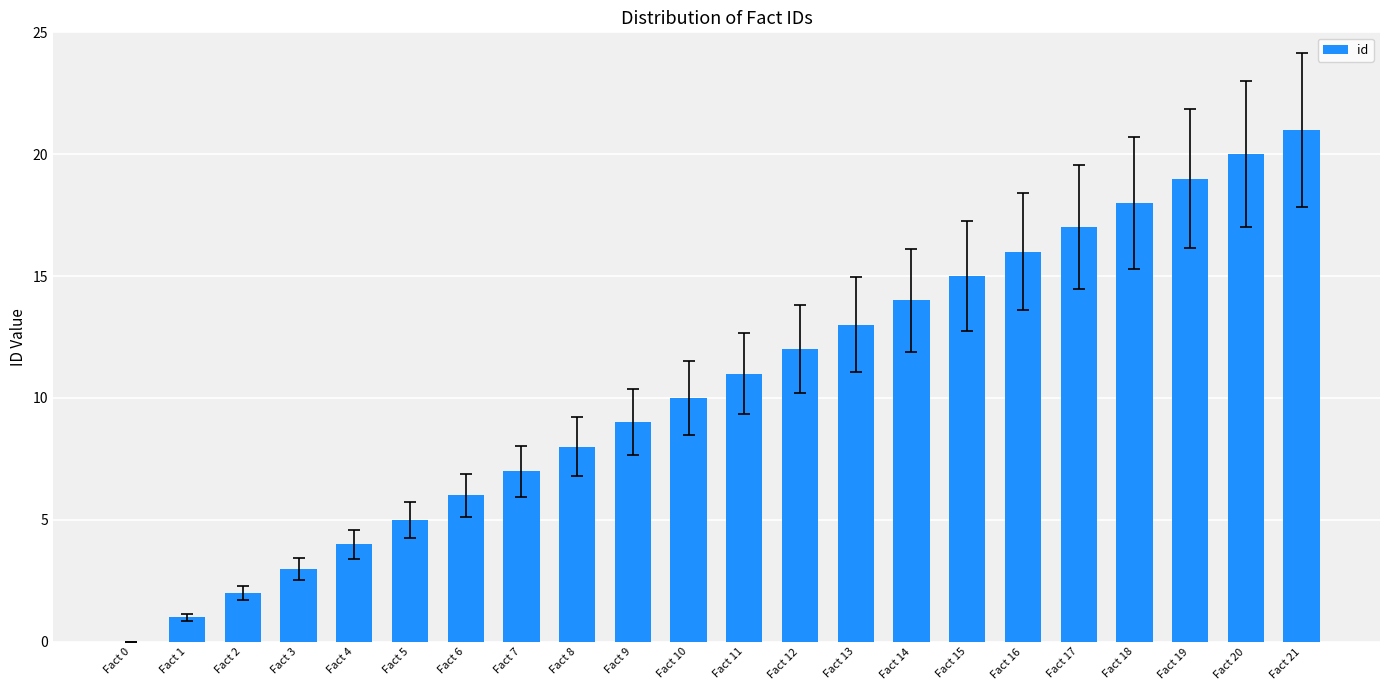

What is the difference between the values at Fact 20 and Fact 13?

7